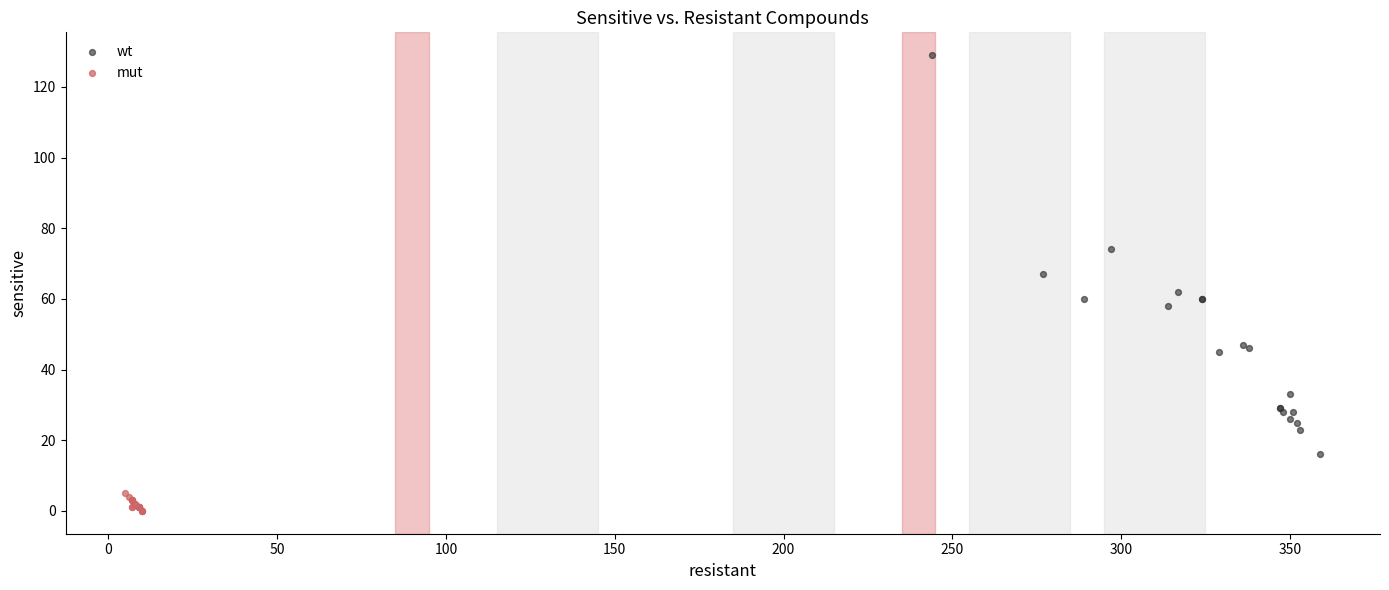

Which series has the widest spread of Y values?

wt